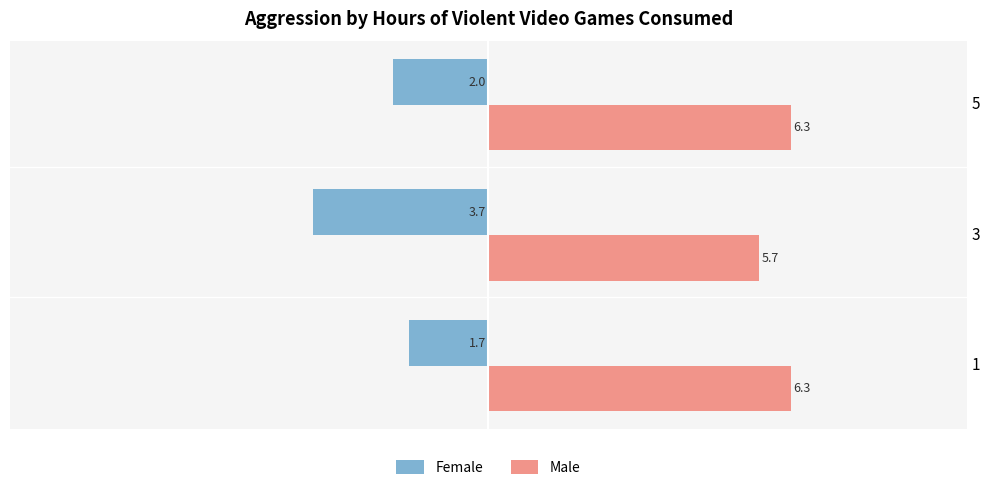

How many values in the Female series are below -2?

1